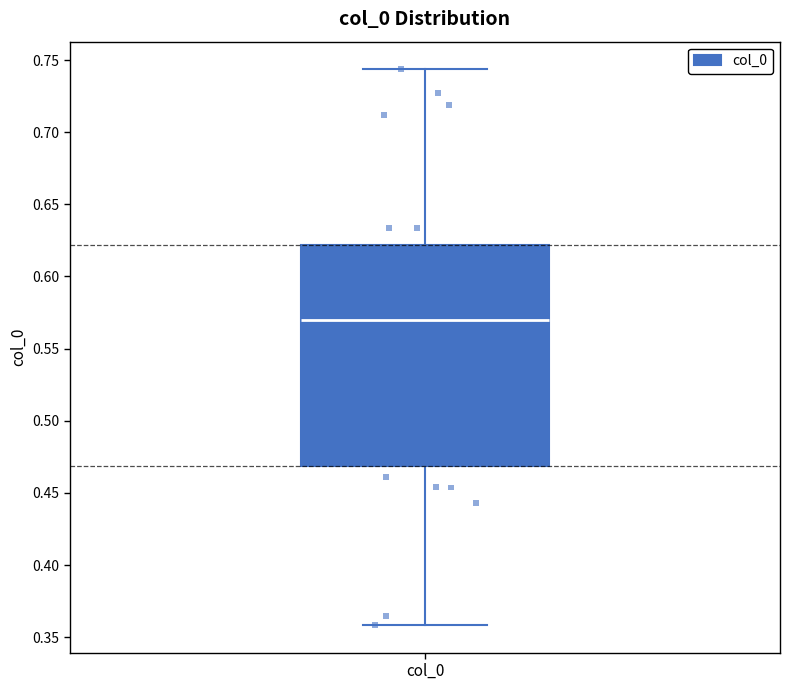

Read this box plot against the y-axis: the position of the median line, the range covered by the box, and the ends of both whiskers. The values are not printed on the chart, so give them approximately, as read against the axis.

median 0.570, box 0.470 to 0.620, whiskers 0.360 to 0.745